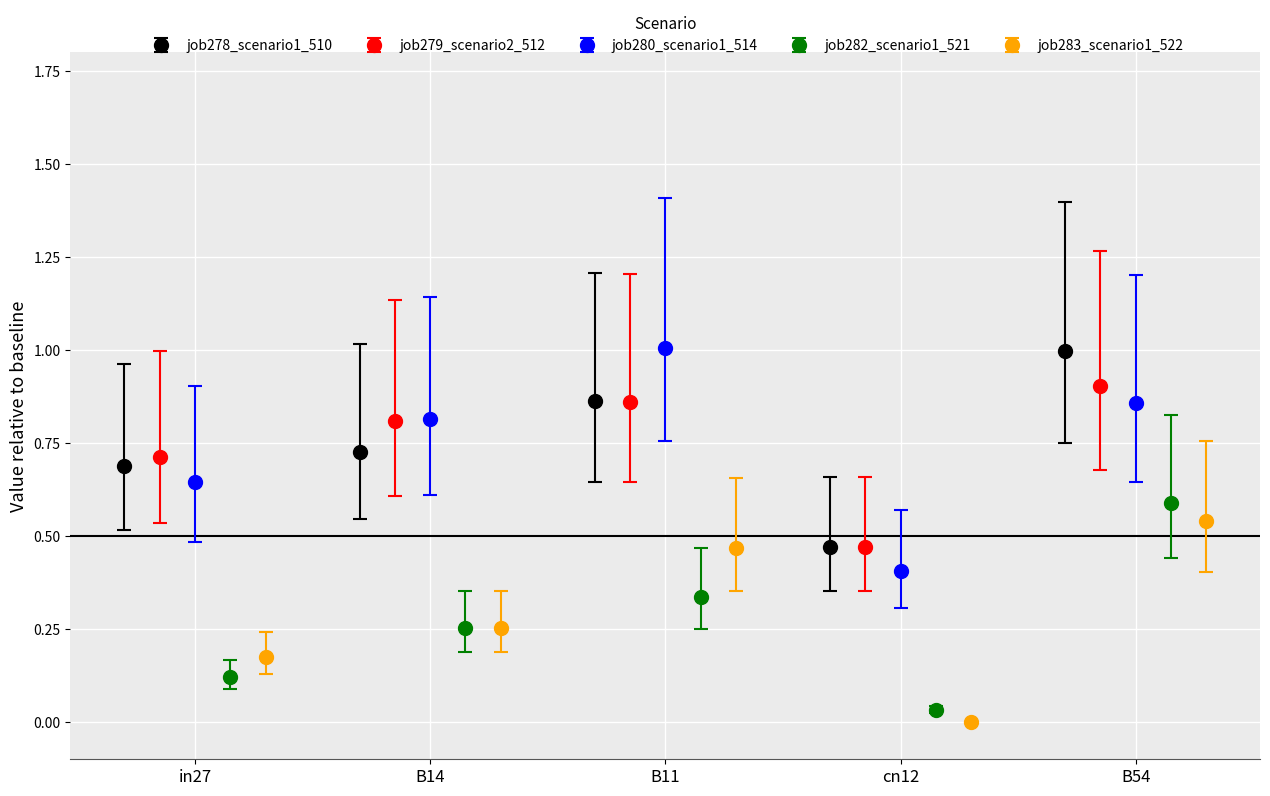

What is the maximum value for job278_scenario1_510?

1.0